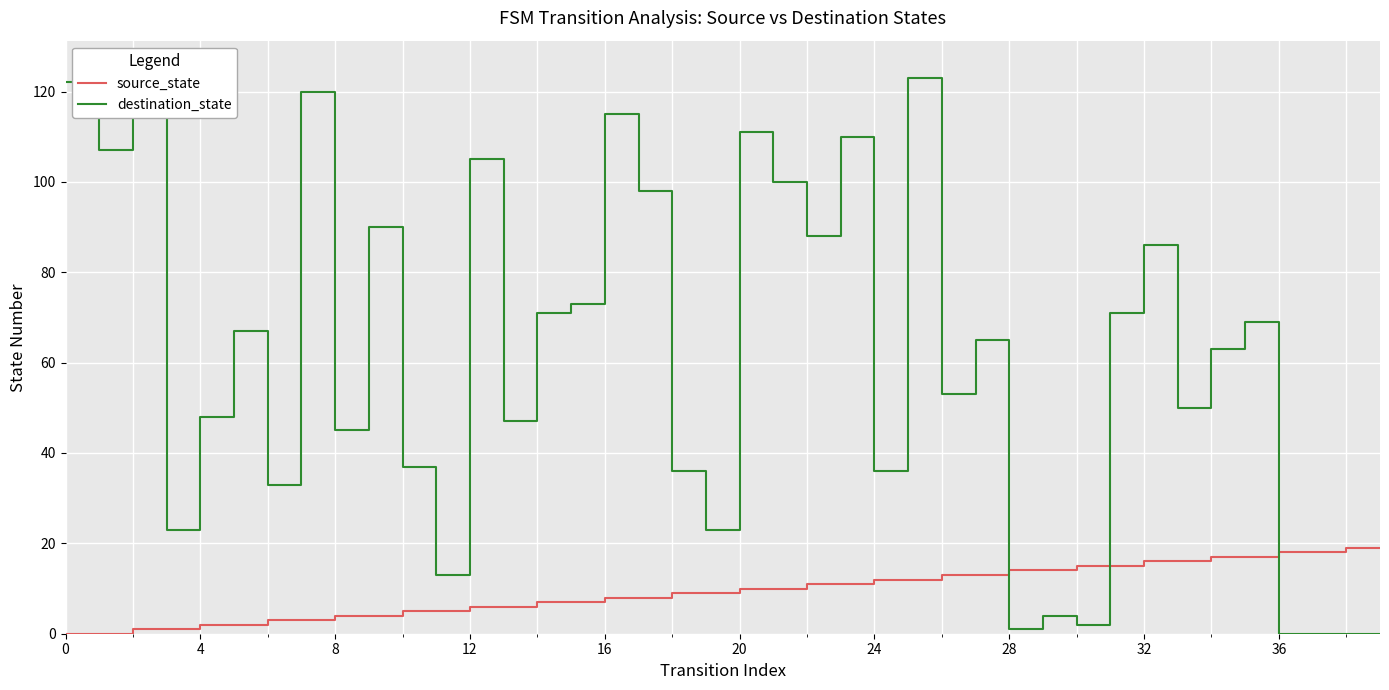

What is the average value of the source_state series?

10